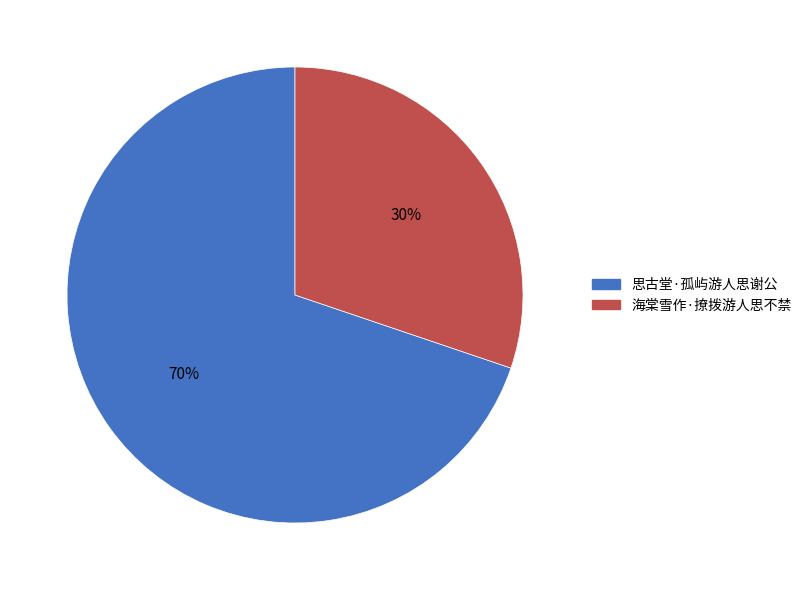

True or false: 思古堂·孤屿游人思谢公 accounts for 70% of the total.

True